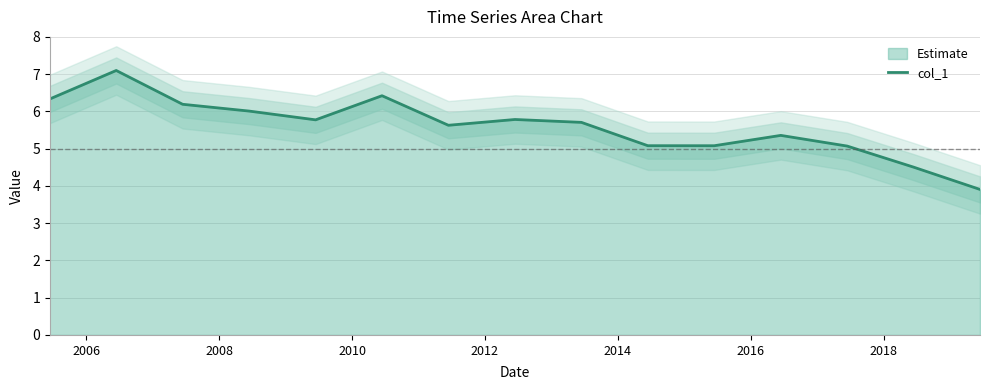

What is the average value?

5.6